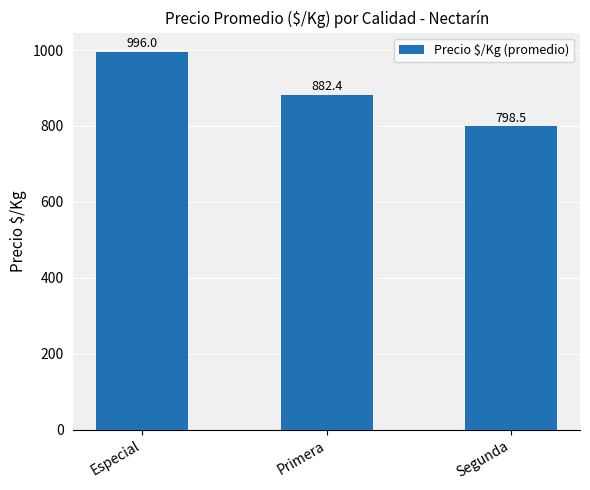

Reading left to right, transcribe all the data shown in this chart.

Especial=996.0	Primera=882.4	Segunda=798.5